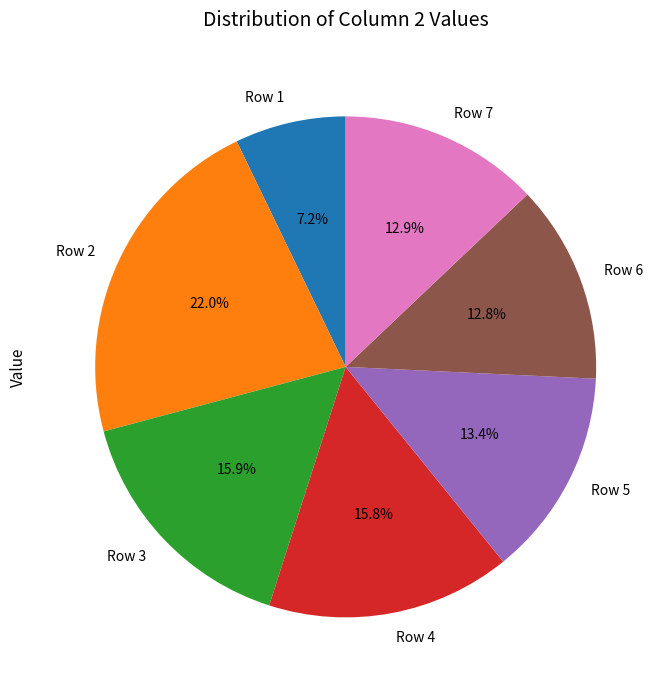

To the nearest percent, what is the difference between the largest and smallest slice percentages?

15%